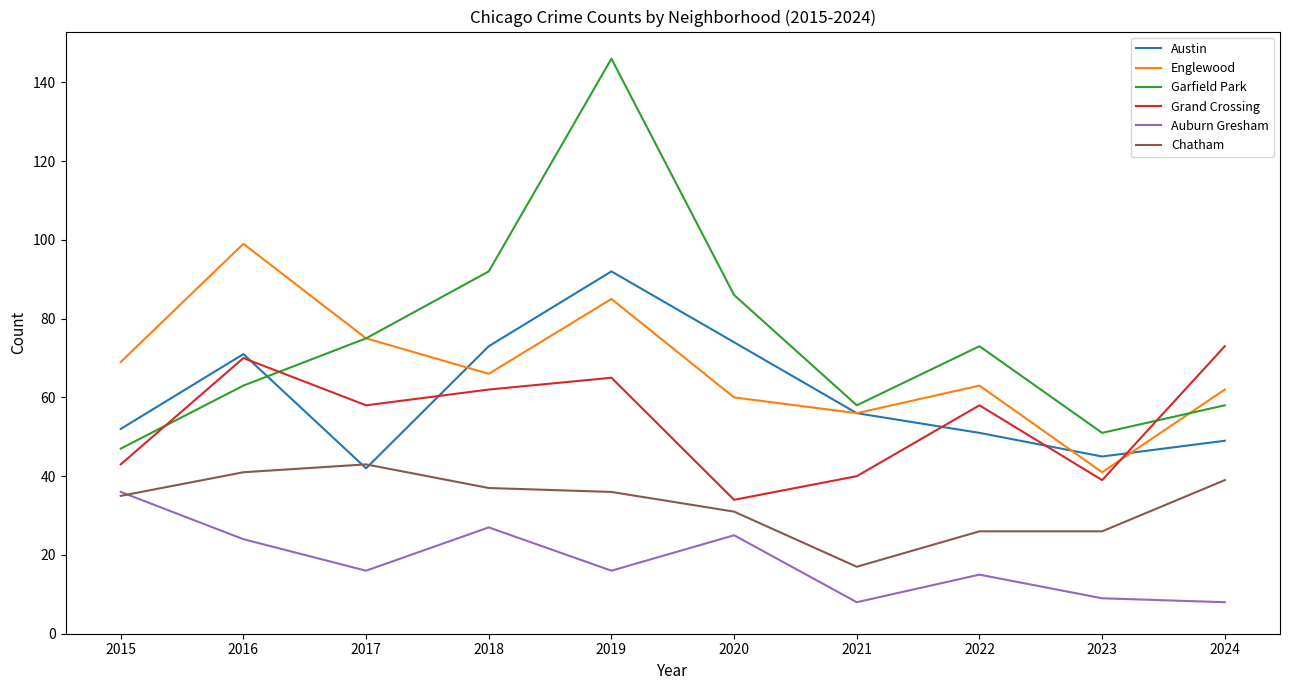

Which category has the highest value in the Englewood series?

2016